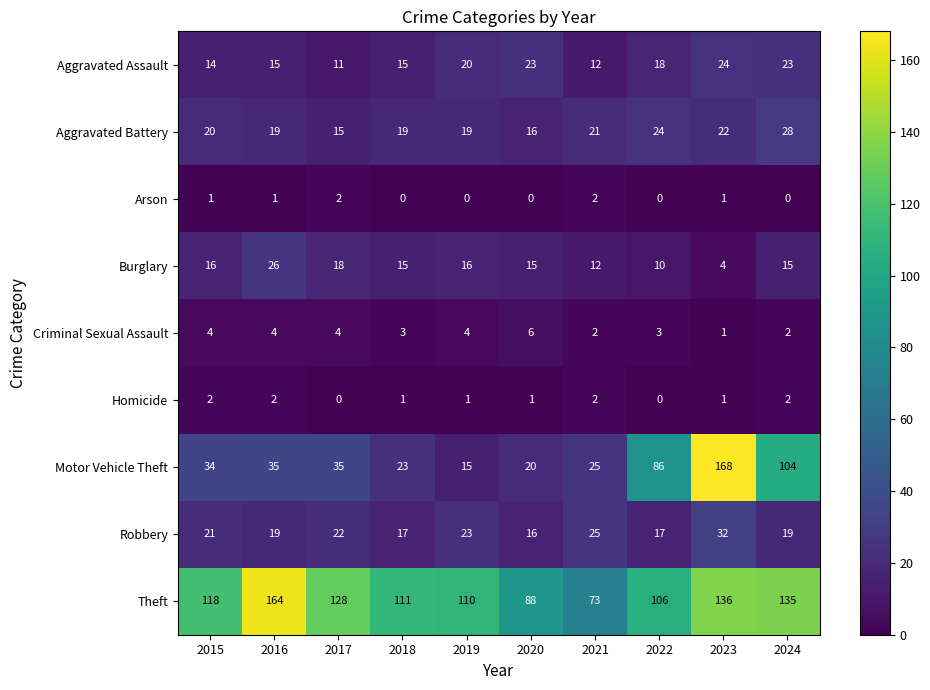

The value of Motor Vehicle Theft at 2018 is 14. True or false?

False